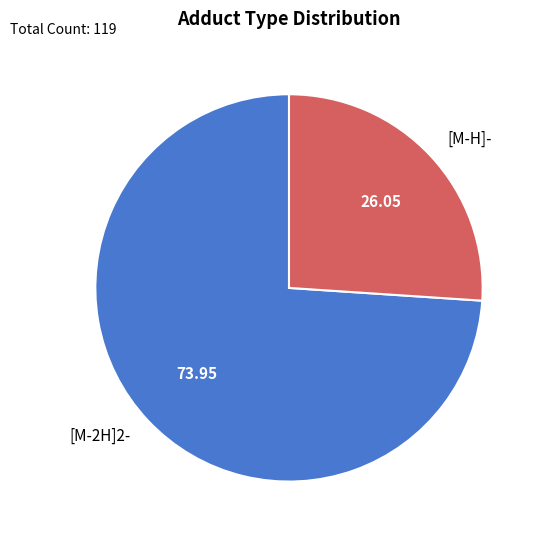

Is it true that [M-H]- is 32% of the pie?

False